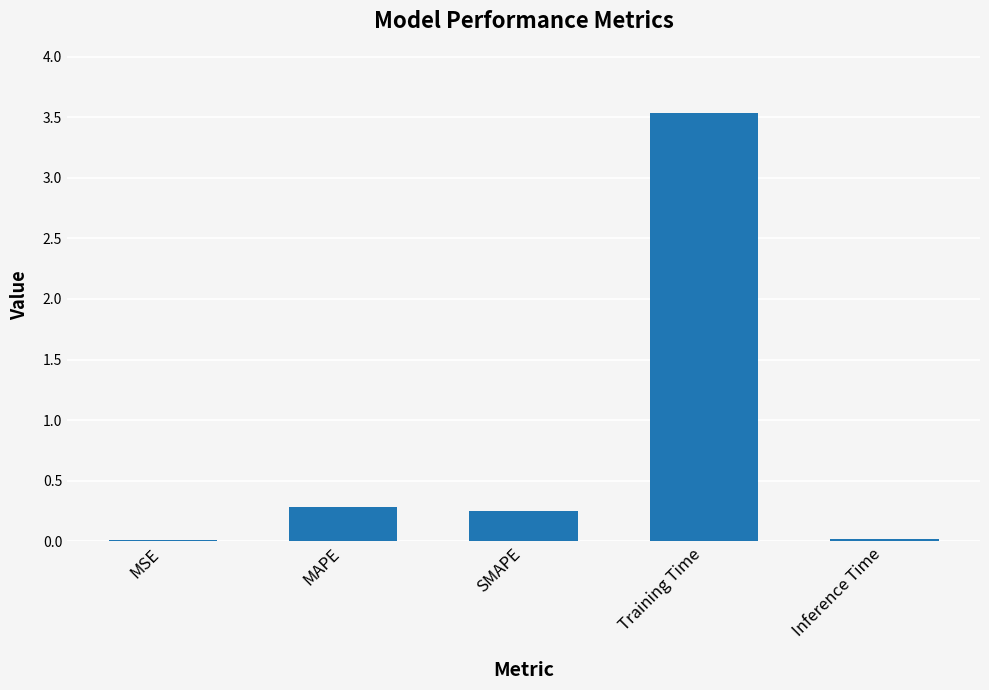

Which label corresponds to the largest value in the chart?

Training Time